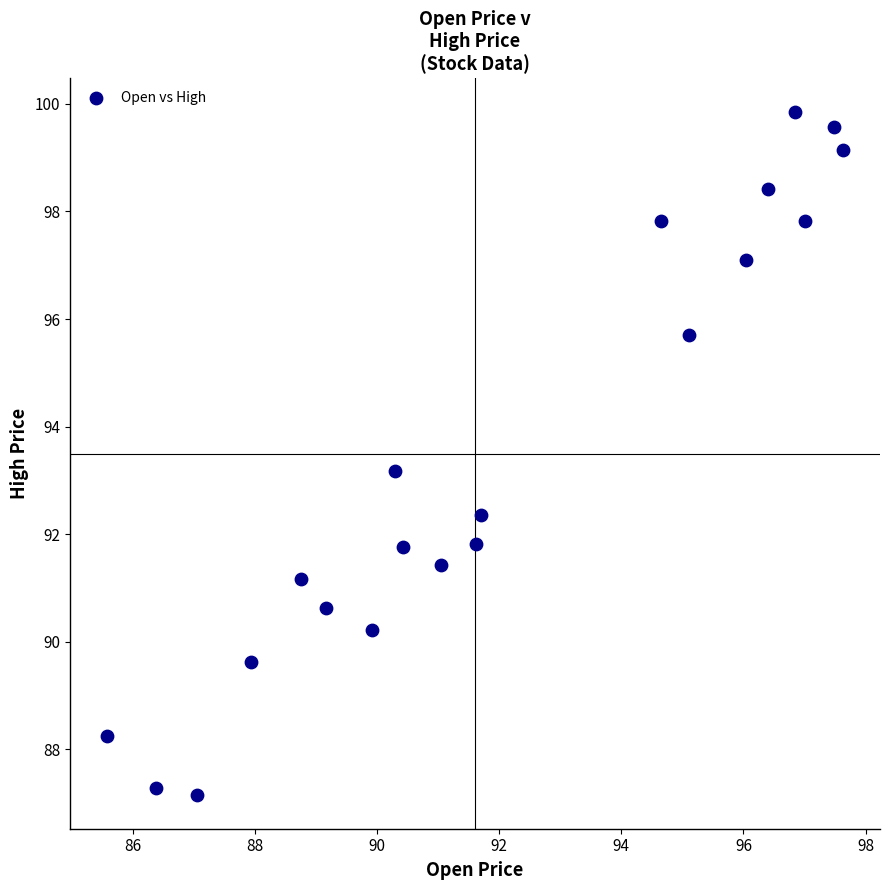

What Y value in the scatter plot is closest to 93?

93.2